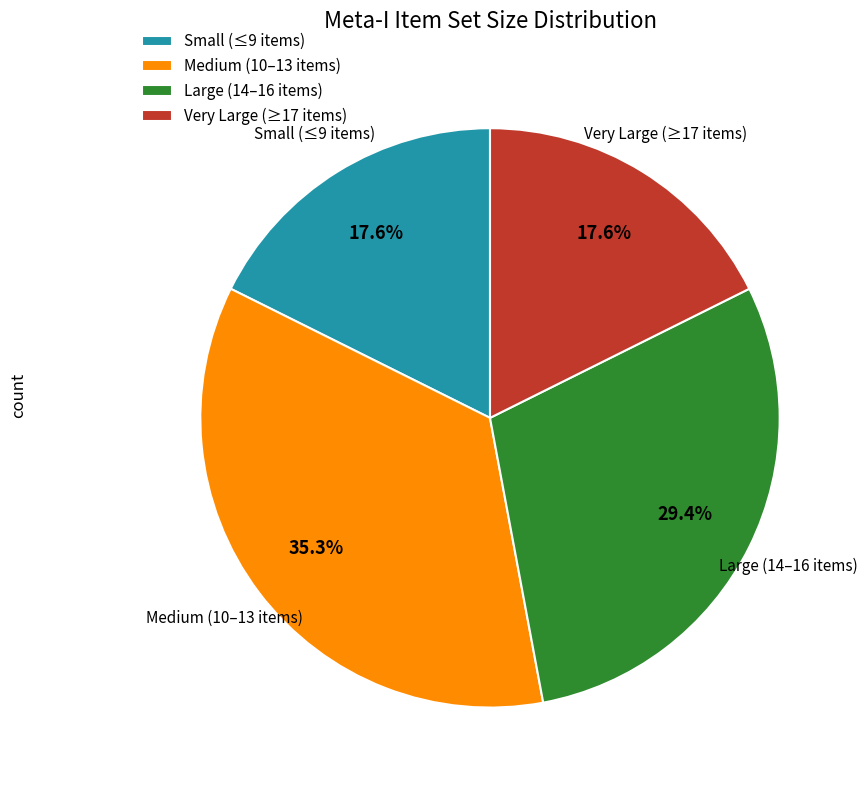

How much of the chart is everything except Very Large (≥17 items)?

82.4%